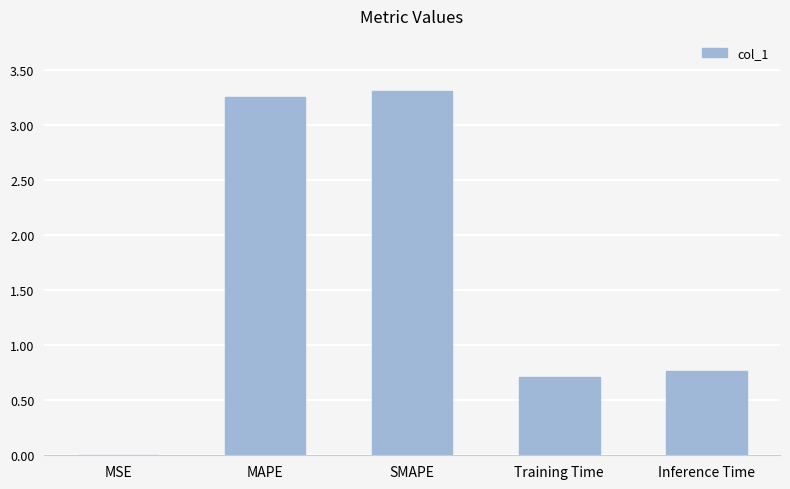

Does the chart contain stacked bars?

No